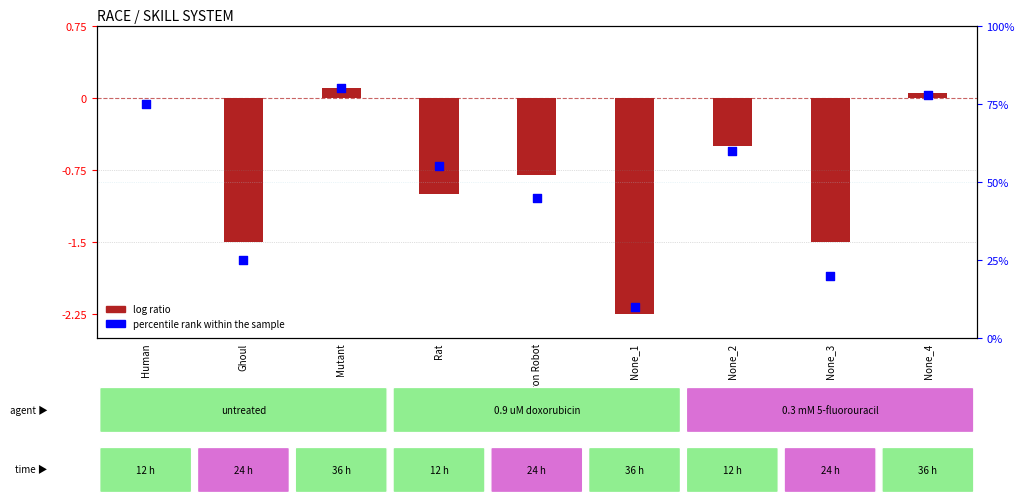

Is the value of log ratio at None_1 greater than the value of percentile rank within the sample at None_2?

No